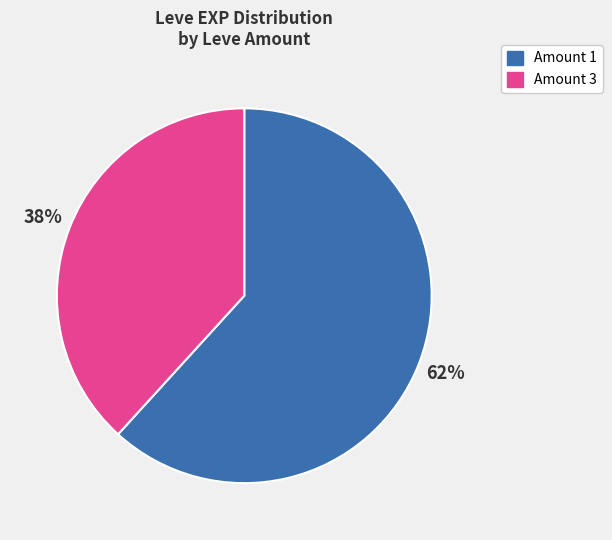

To the nearest percent, what is the average slice percentage?

50%